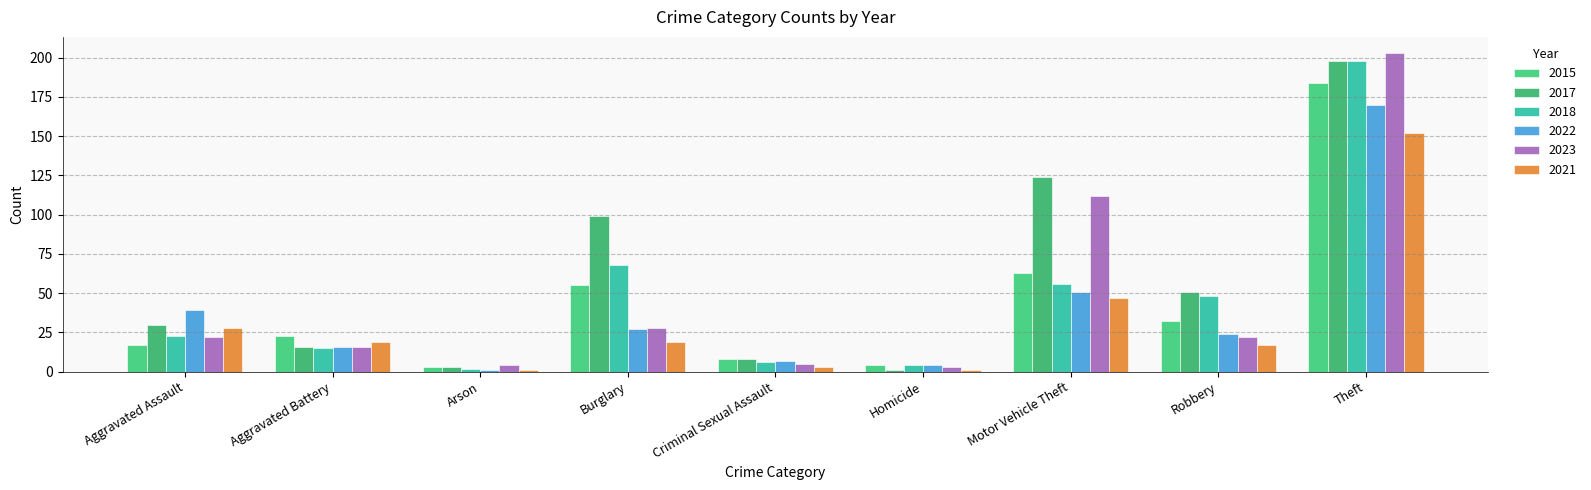

At Criminal Sexual Assault, list the series in order from smallest to largest.

2021, 2023, 2018, 2022, 2015, 2017